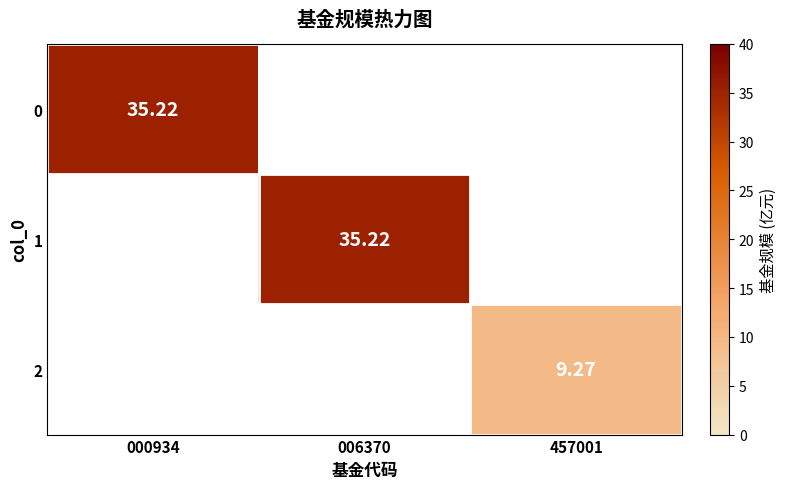

Is the value of 2 at 457001 greater than the value of 1 at 006370?

No